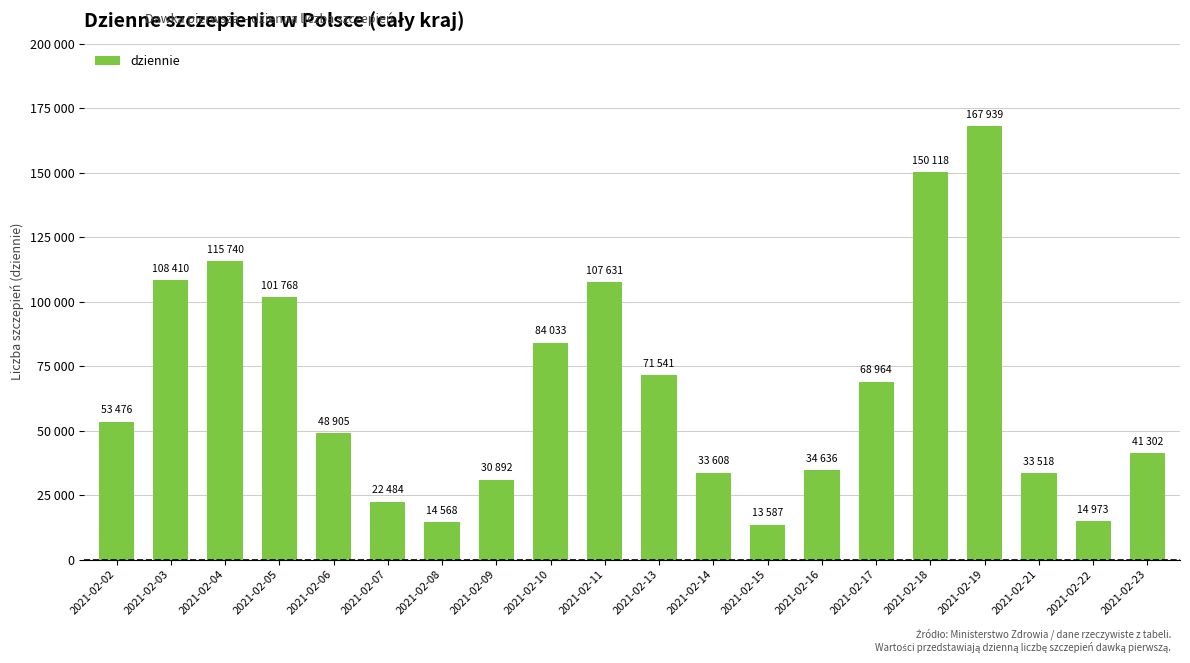

Is it true that the value at 2021-02-22 is 22120?

False